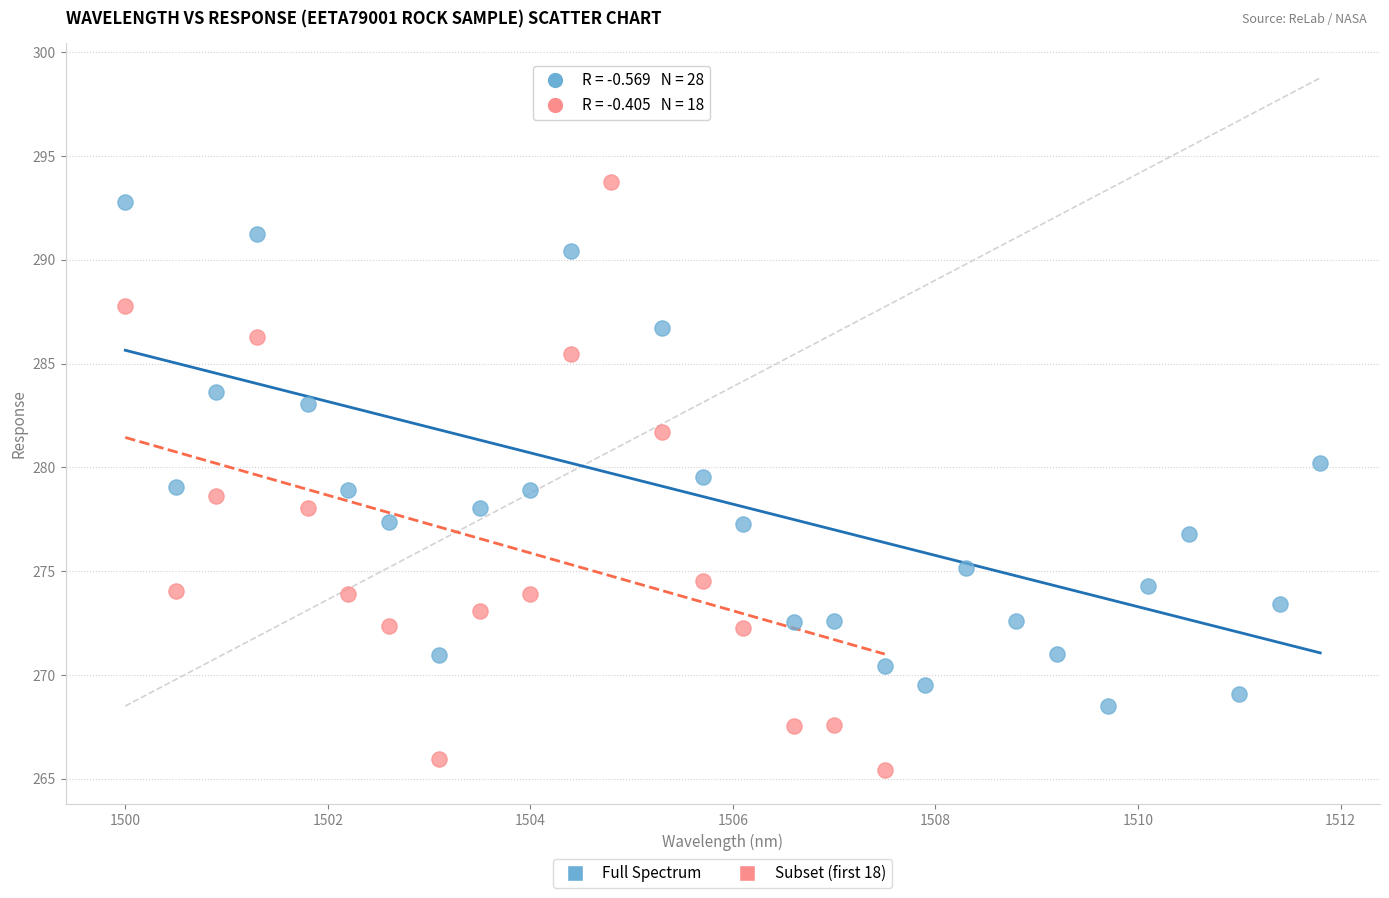

Which series reaches the minimum Y coordinate?

Subset (first 18)